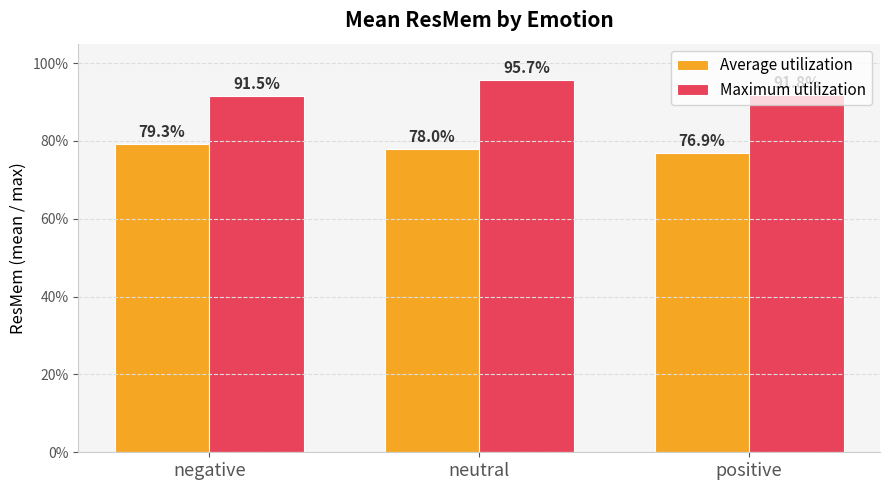

What are all the series names shown in the legend?

Average utilization, Maximum utilization